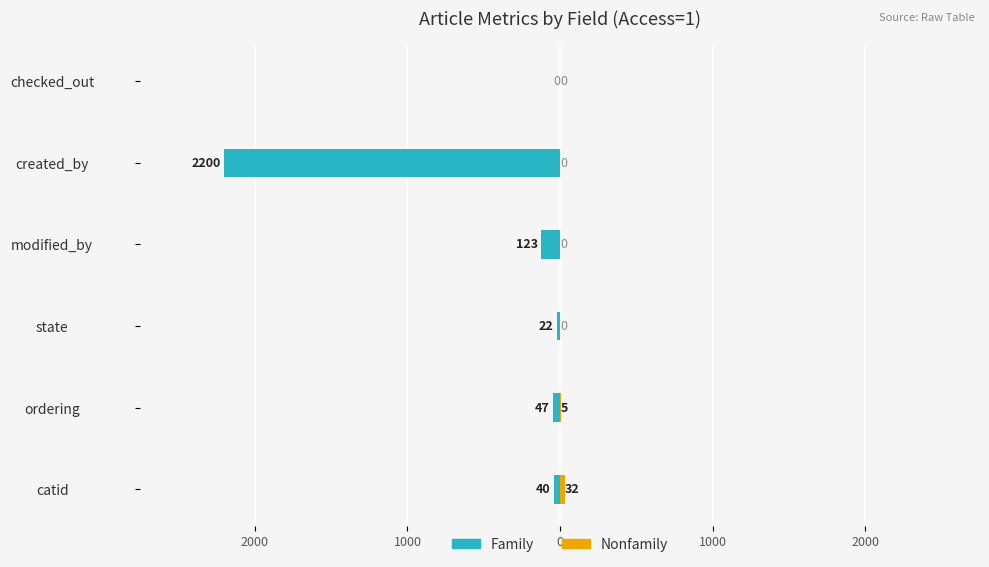

What is the smallest value displayed?

-2200